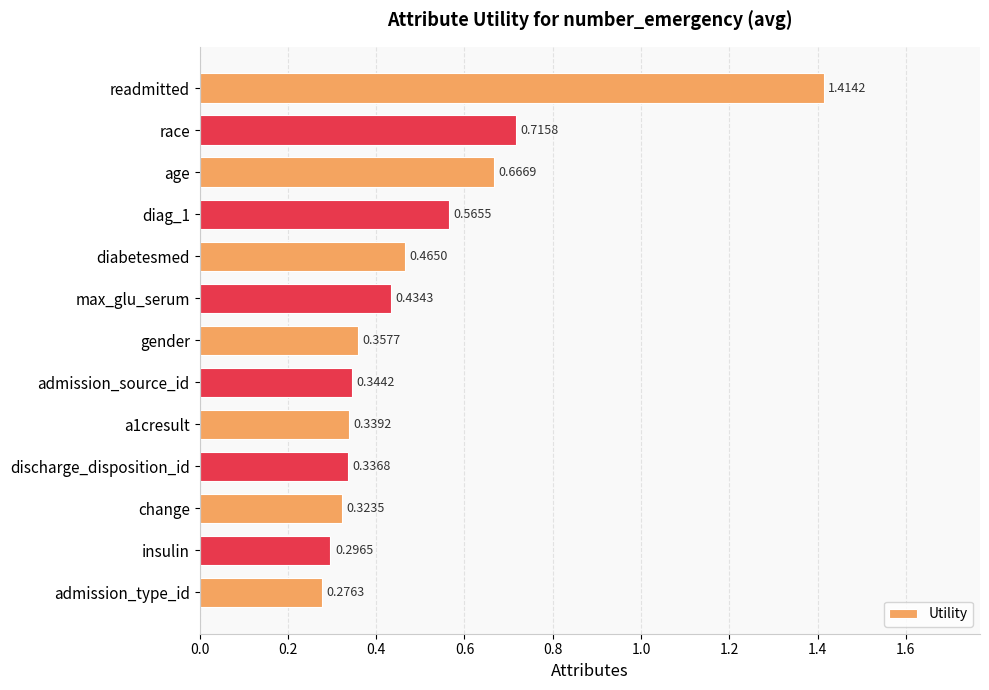

What is the label of the 13th bar from the top?

admission_type_id